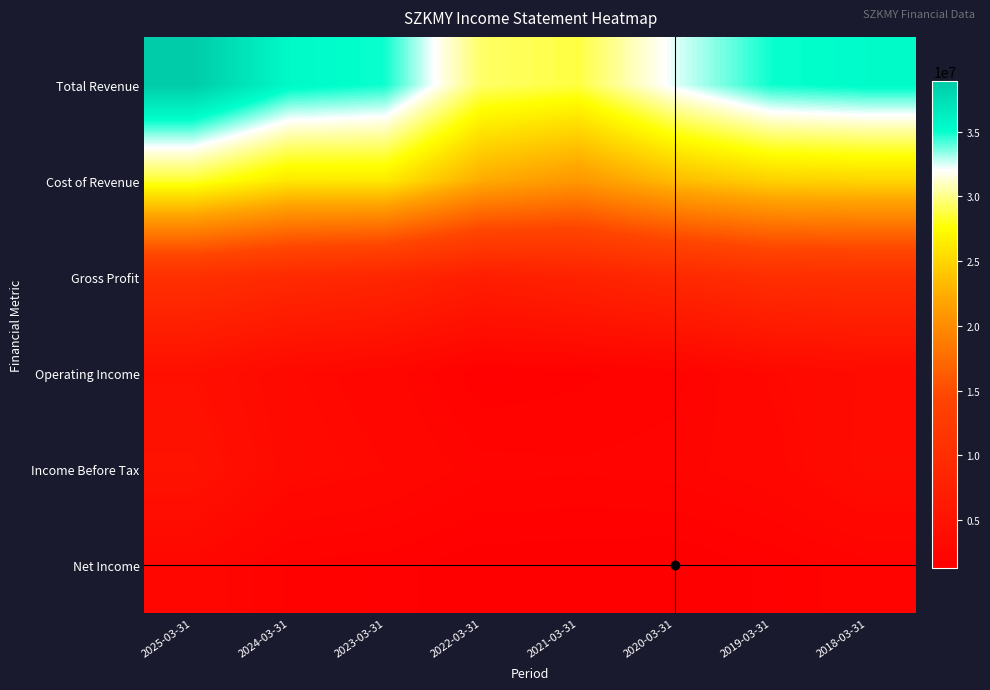

Which series has the largest total across all categories?

Total Revenue